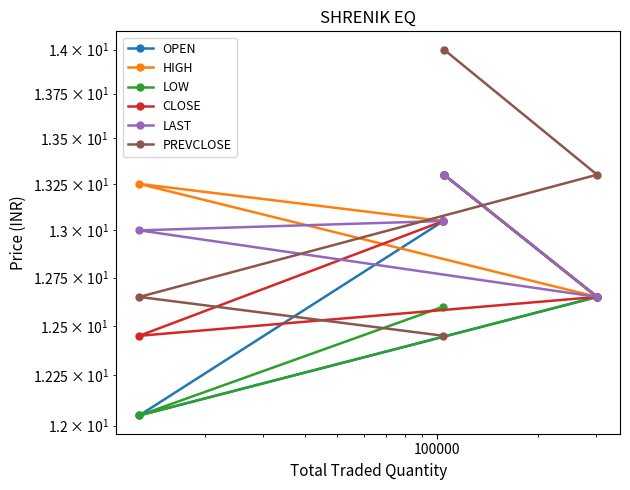

True or false: LOW and PREVCLOSE intersect in this chart.

True